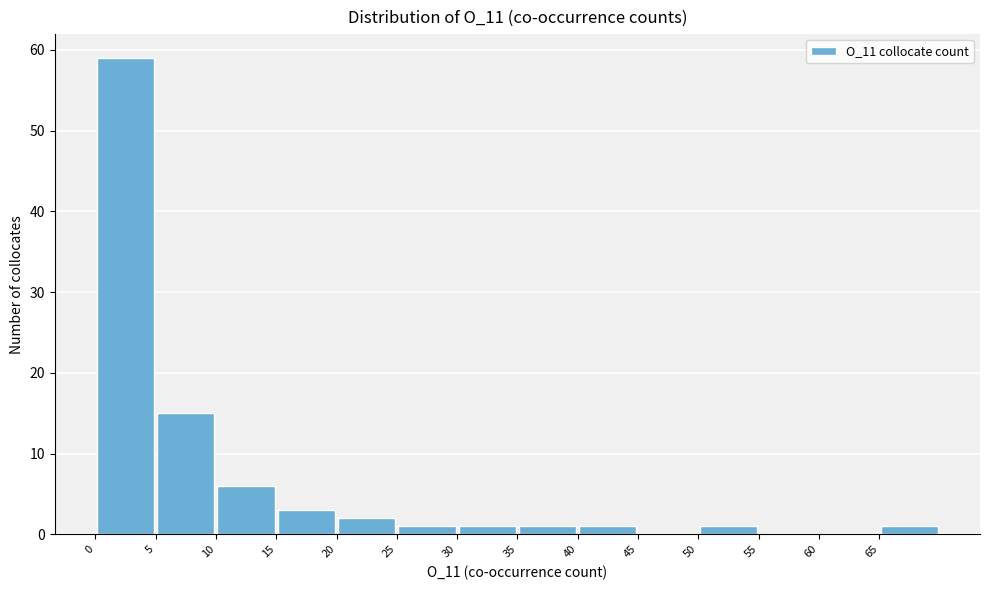

Which range on the x-axis has the tallest bar?

0 to 5